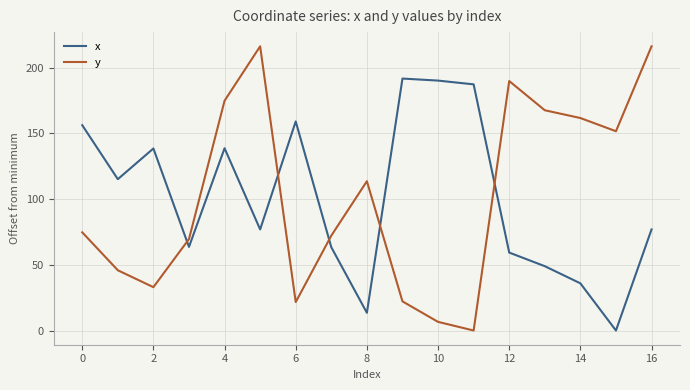

How many interior local peaks does the x series have?

4